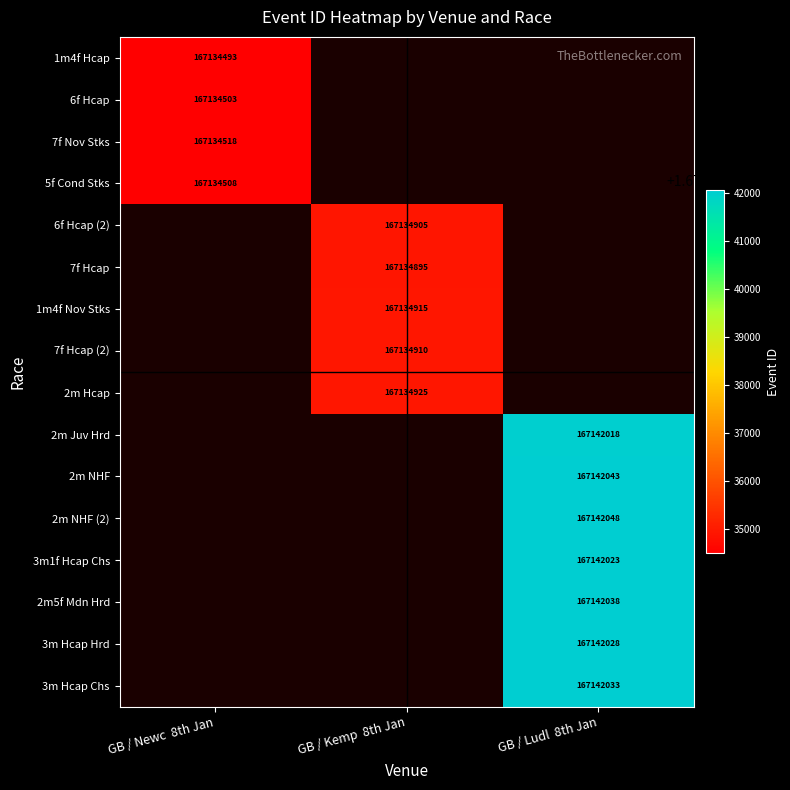

True or false: 2m NHF has a value of 167142043 at GB / Ludl  8th Jan.

True